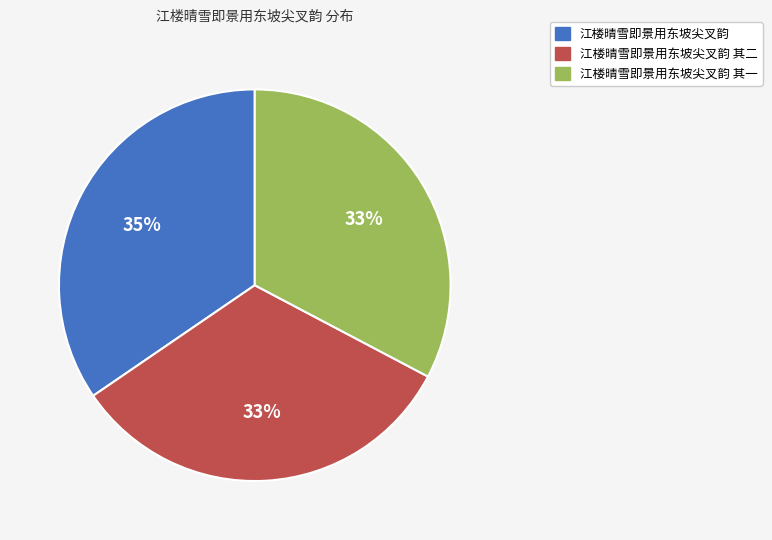

True or false: 江楼晴雪即景用东坡尖叉韵 accounts for 35% of the total.

True